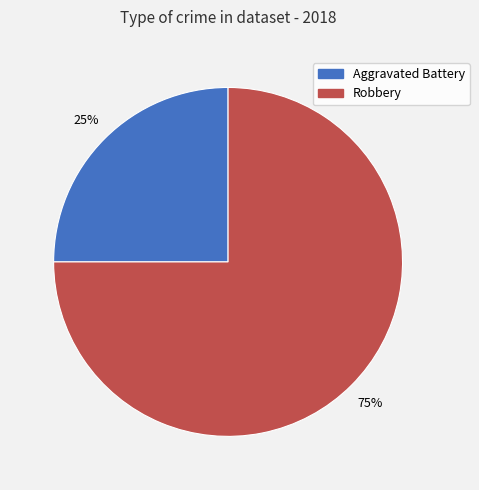

Count the number of slices in the pie.

2